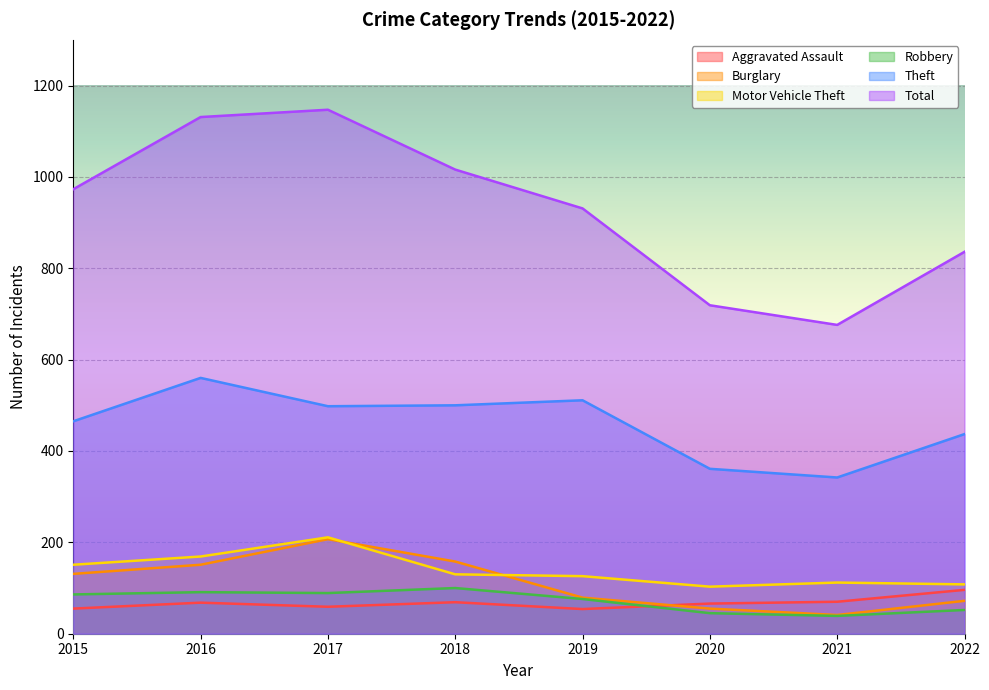

What is the difference between the Robbery values at 2016 and 2015?

5